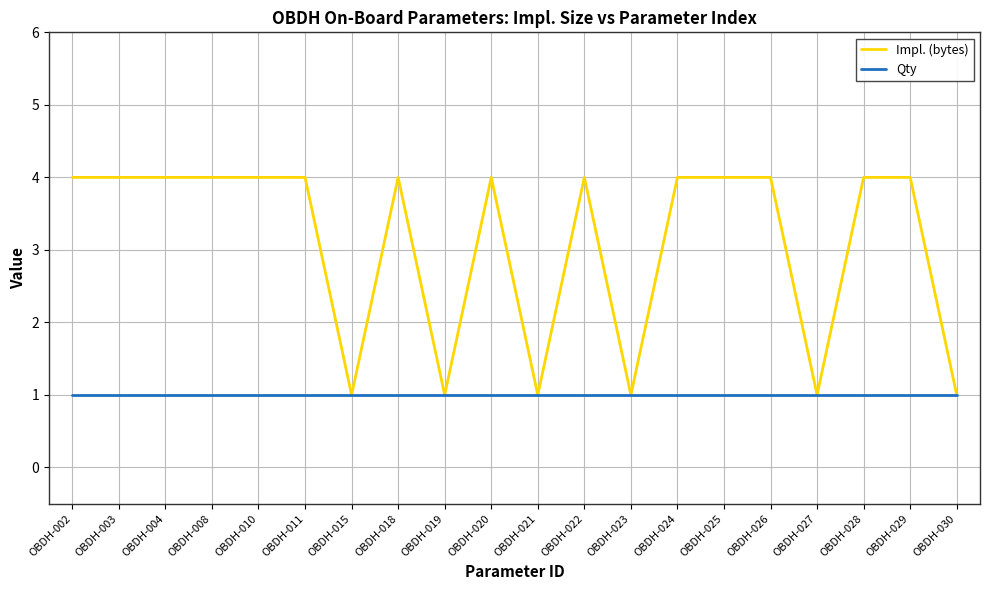

What is the sum of all Qty values?

20